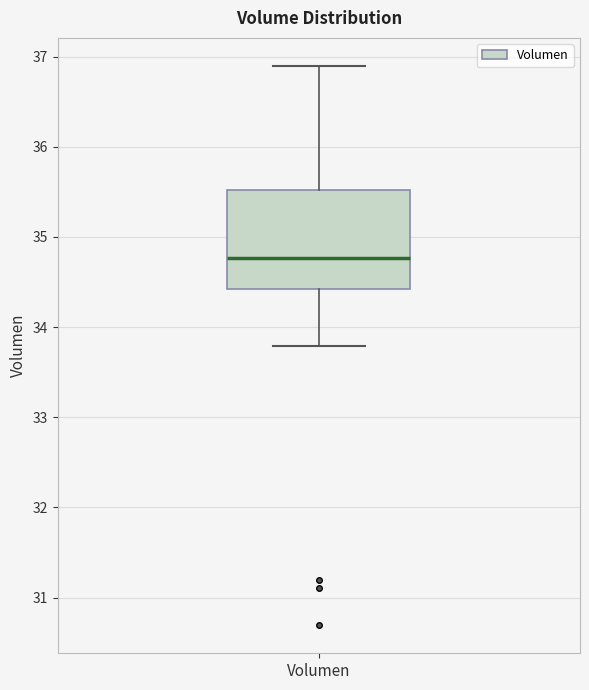

Transcribe this box plot: give where the median line is, the range the box spans, and where the two whiskers end, as read against the y-axis. The values are not printed on the chart, so give them approximately, as read against the axis.

median 34.8, box 34.4 to 35.5, whiskers 33.8 to 36.9